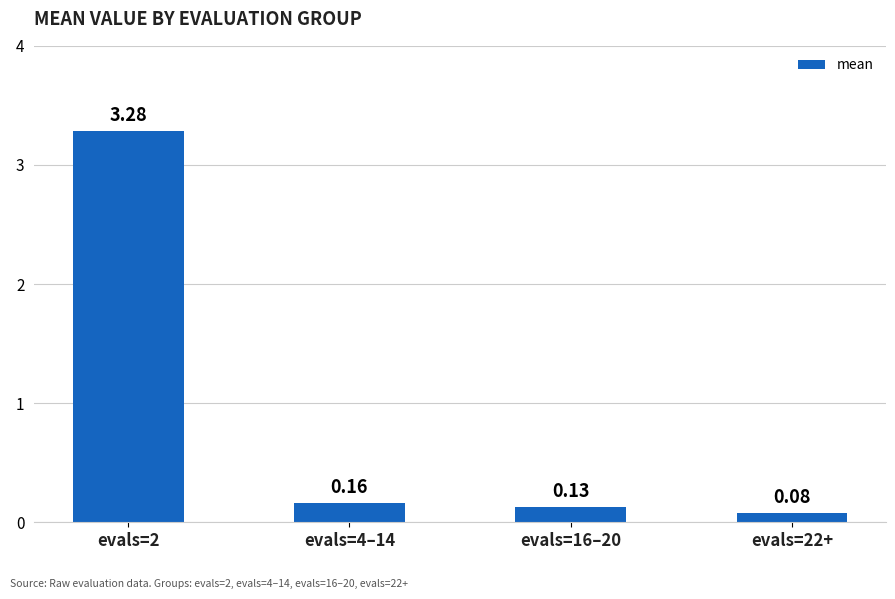

What is the average value?

0.9